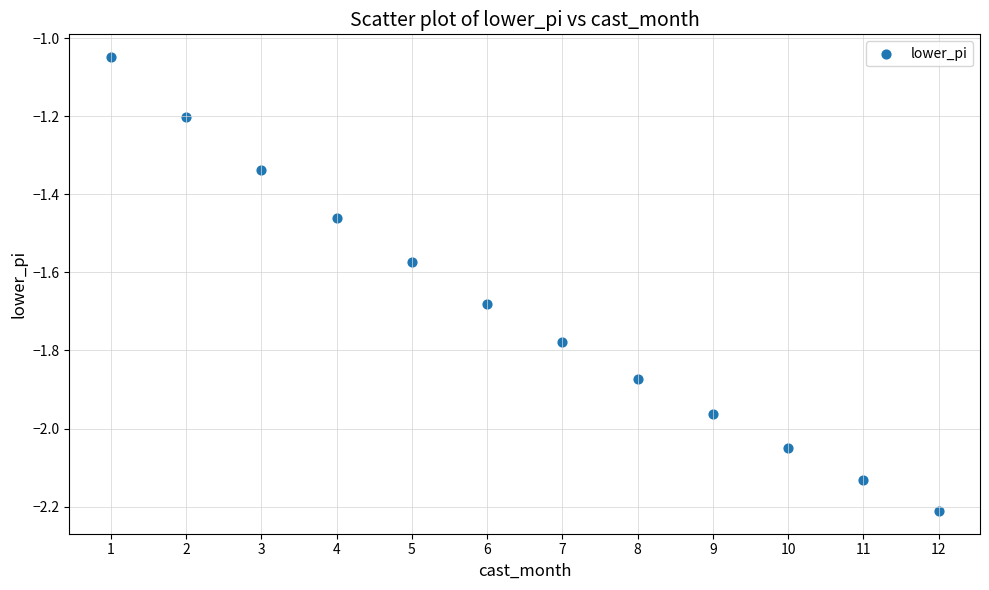

What is the average X value?

6.5